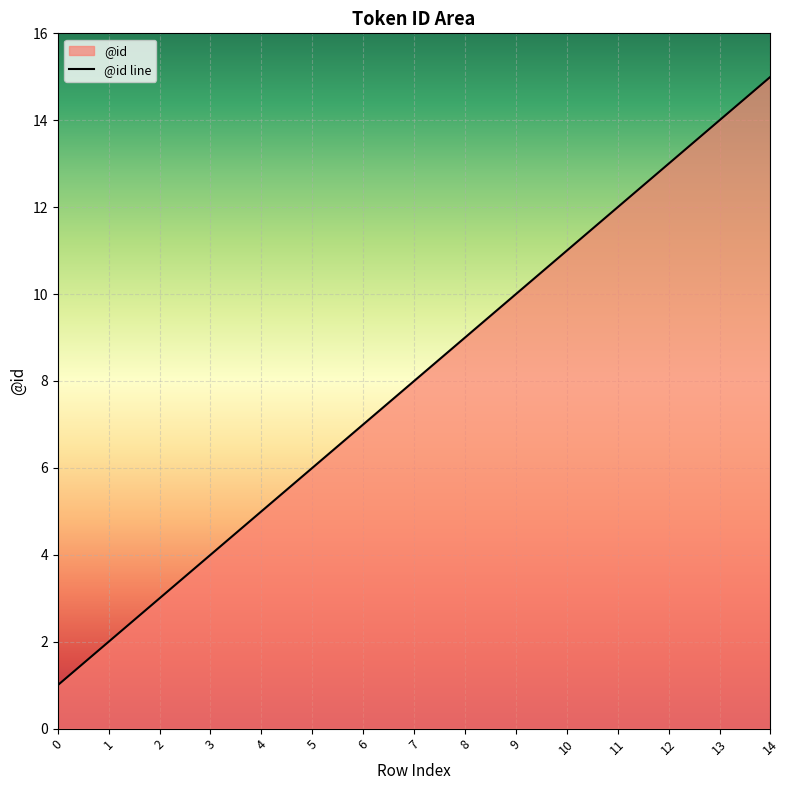

Rank the categories by value from highest to lowest.

14, 13, 12, 11, 10, 9, 8, 7, 6, 5, 4, 3, 2, 1, 0